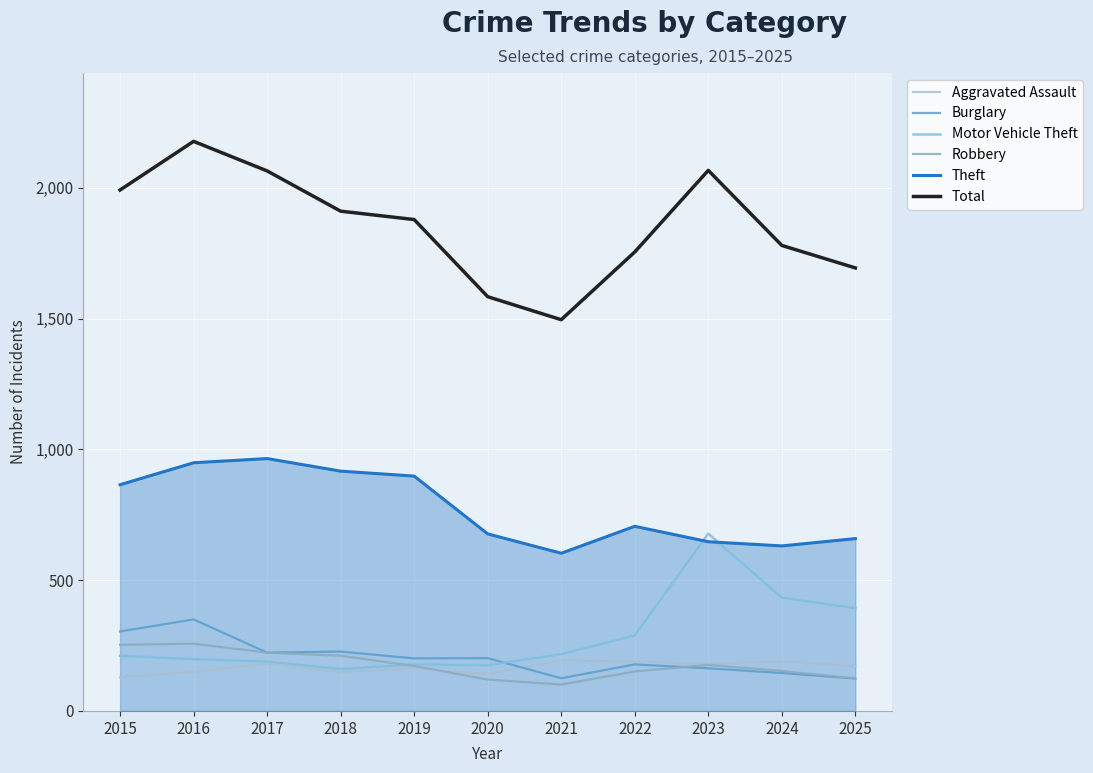

True or false: Aggravated Assault and Theft cross at least once.

False